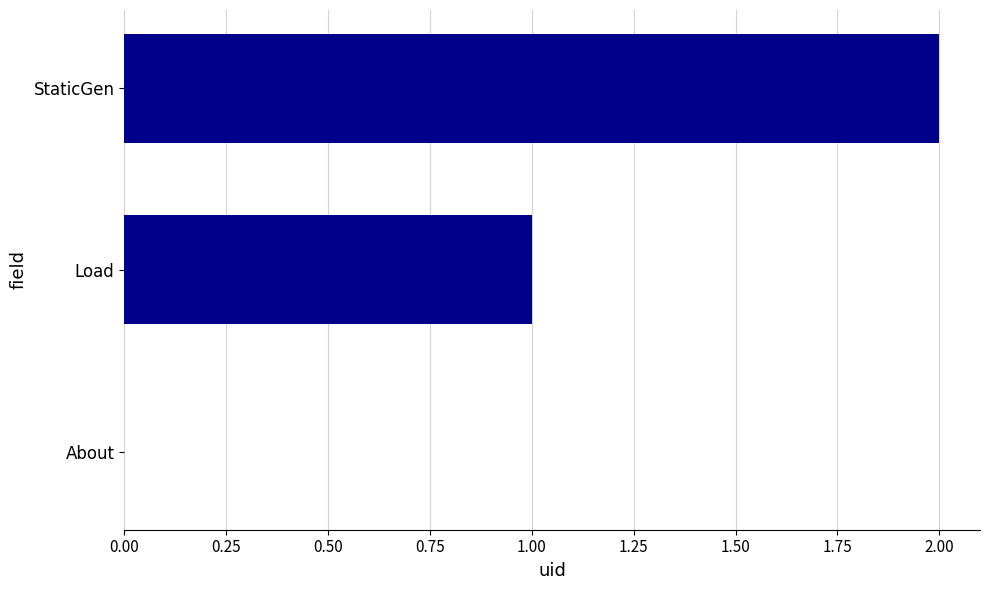

What is the change in value from About to Load?

+1